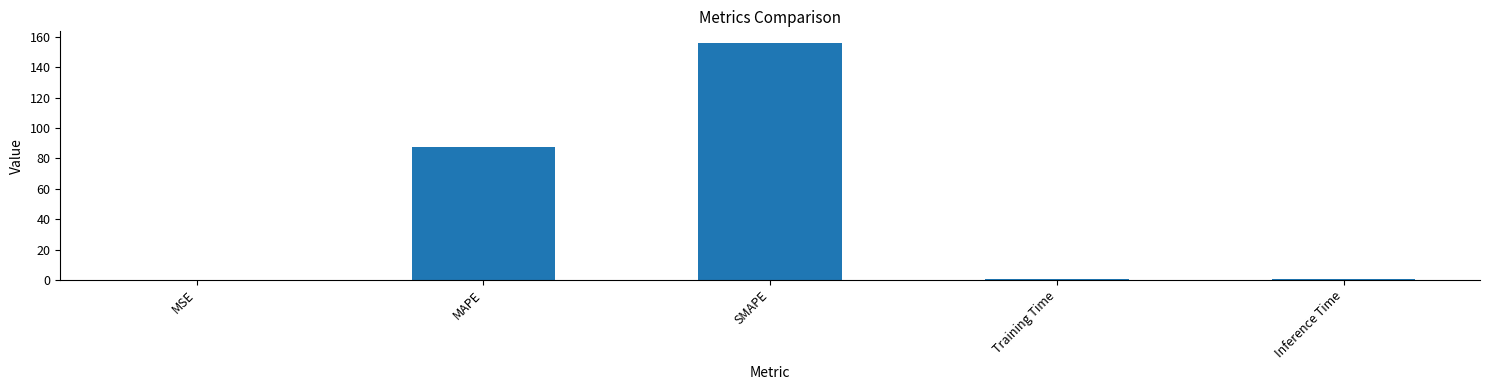

What is the greatest value displayed?

155.9